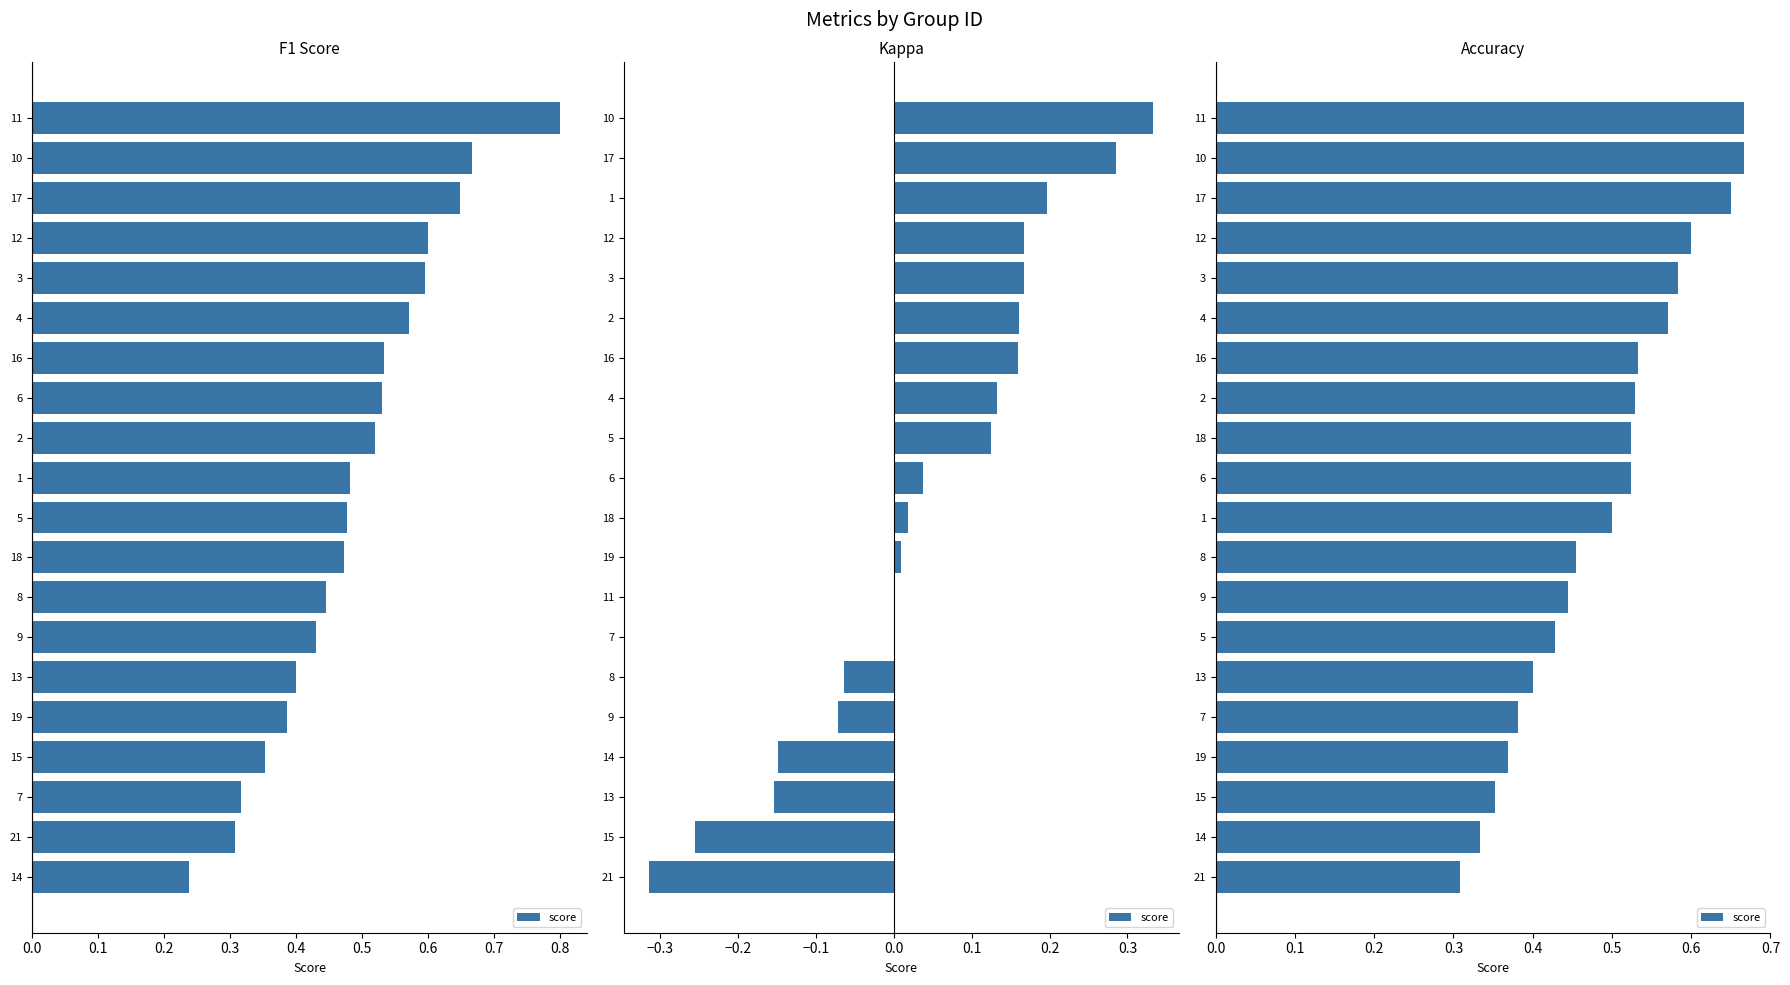

Between 14 and 11, which is larger?

14